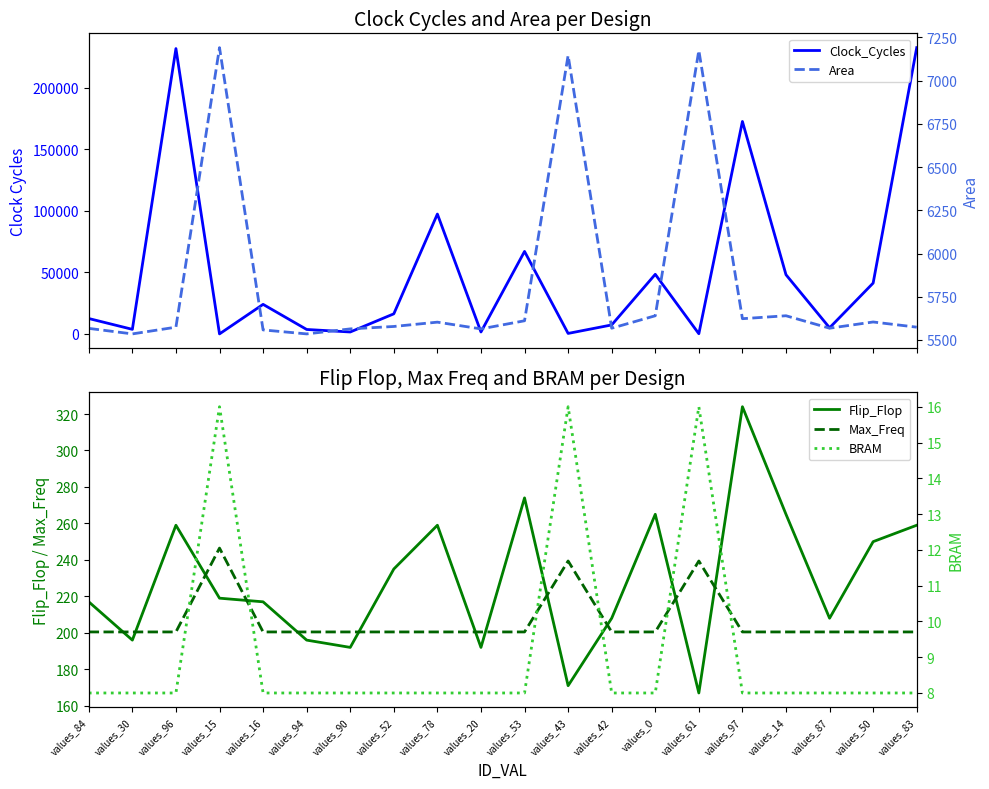

What is the approximate value of Max_Freq at values_43?

239.4